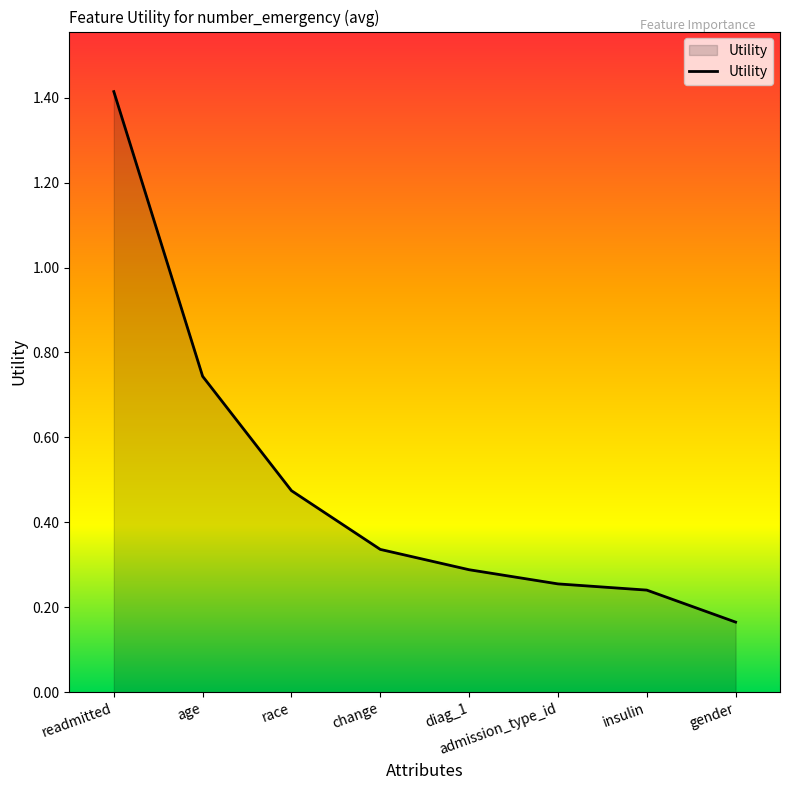

Where is the data nearest to the value 0?

gender